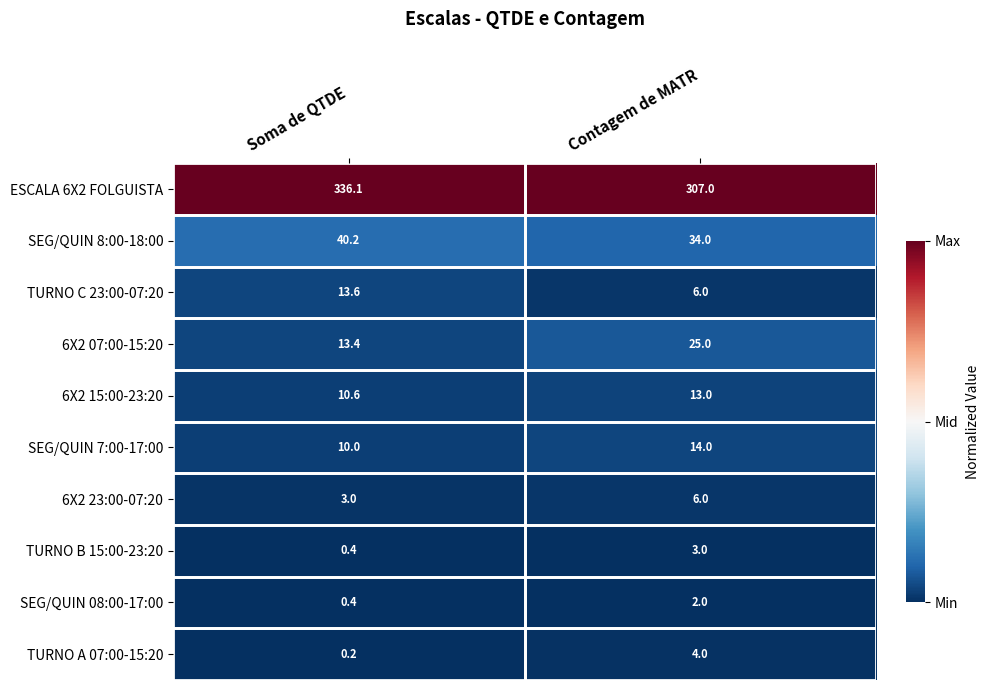

True or false: 6X2 15:00-23:20 has a value of 20.9 at Contagem de MATR.

False